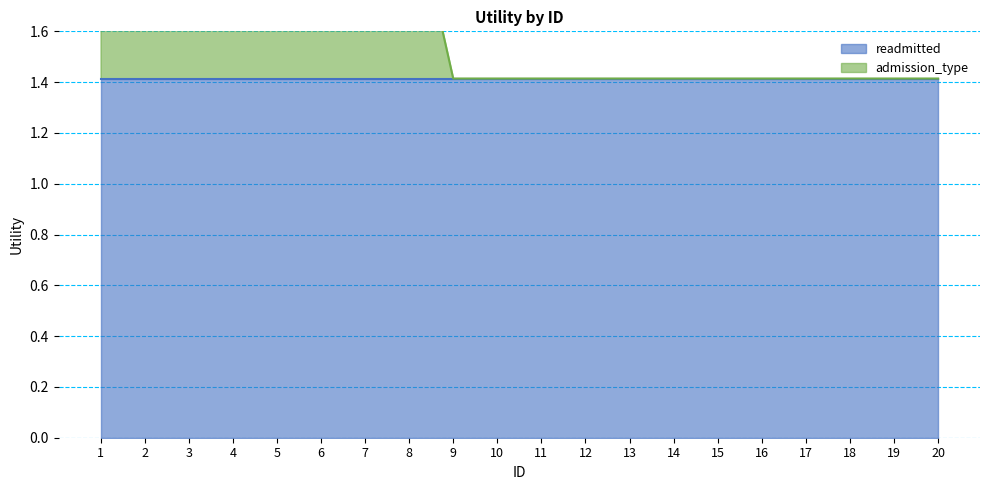

Which category has the highest value across all series?

1